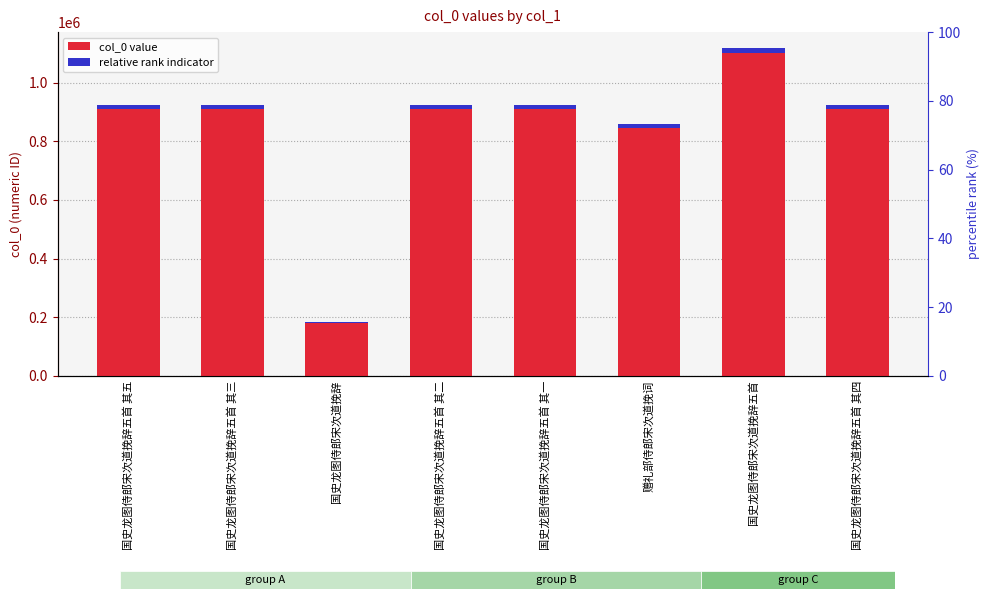

Does the chart contain stacked bars?

No